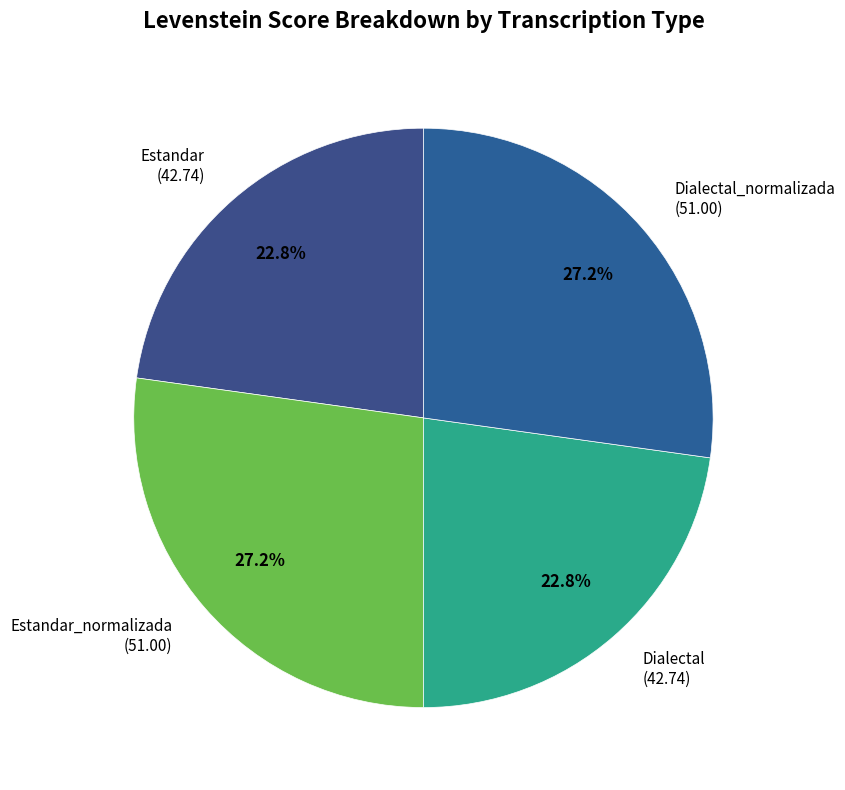

What portion of the pie excludes Dialectal (42.74)?

77.2%